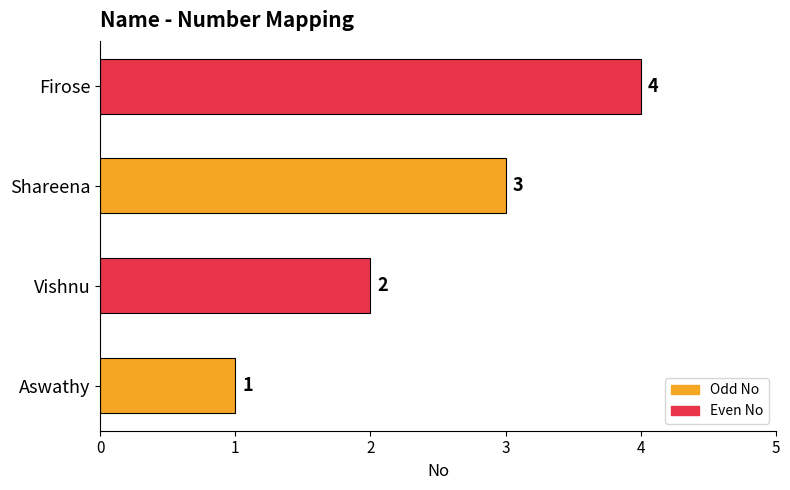

The chart shows a value of 3 at Shareena. True or false?

True